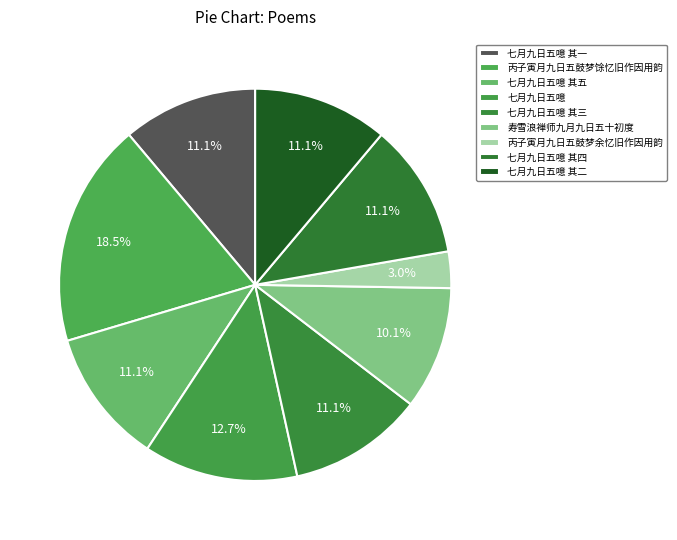

Count the number of slices in the pie.

9